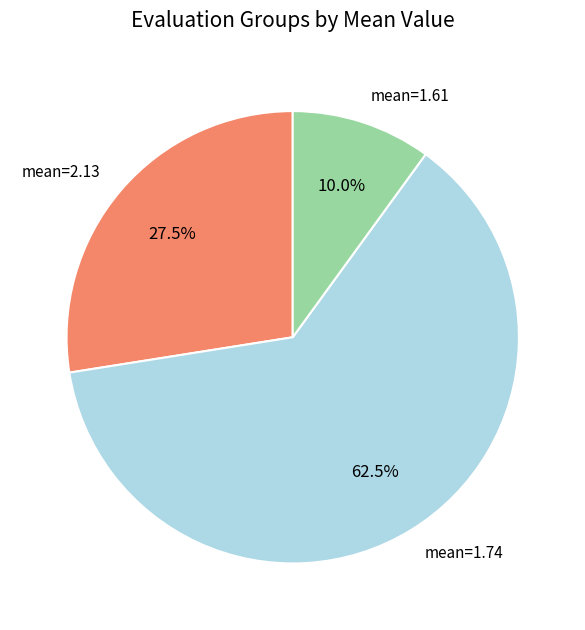

Count the number of slices in the pie.

3